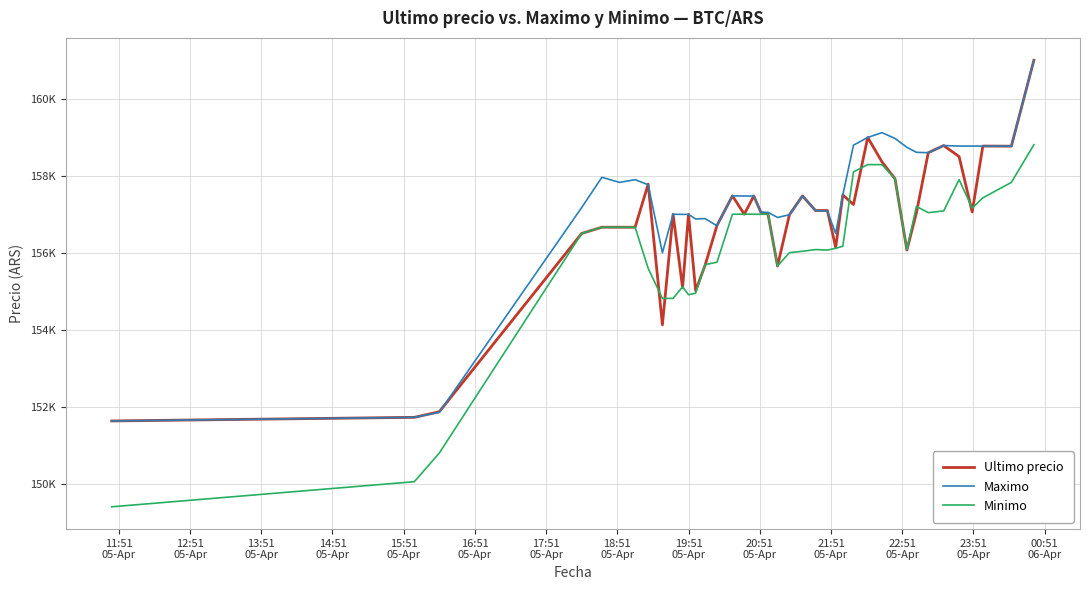

Is this an area chart (filled region under the line)?

No